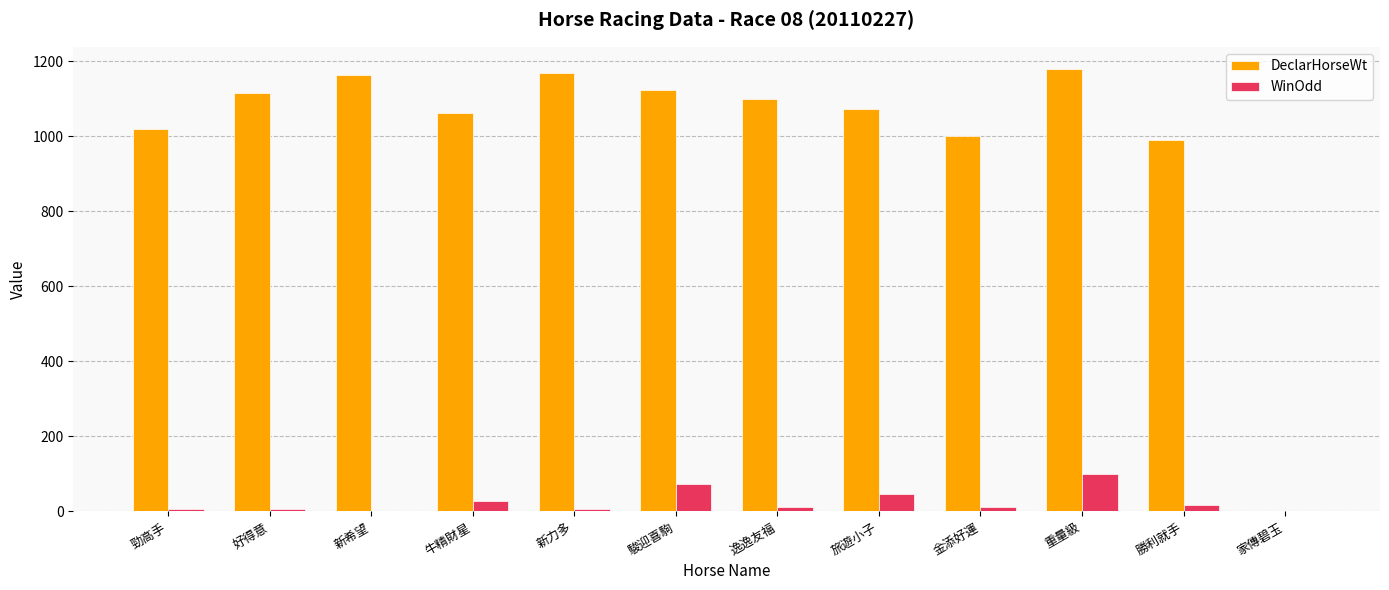

What is the sum of all DeclarHorseWt values?

11989.0